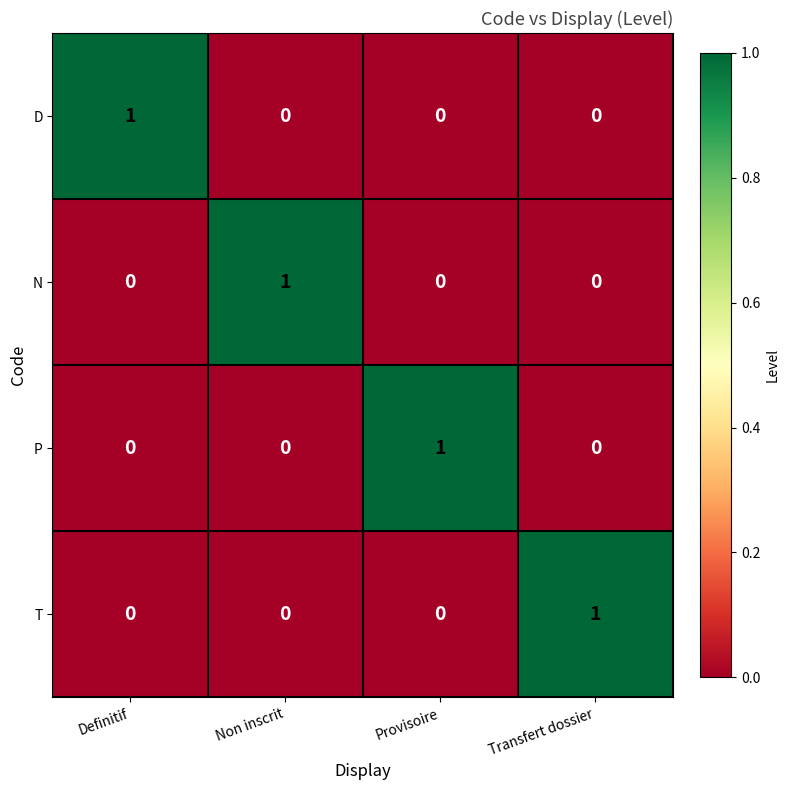

At how many categories does at least one series exceed 0?

4